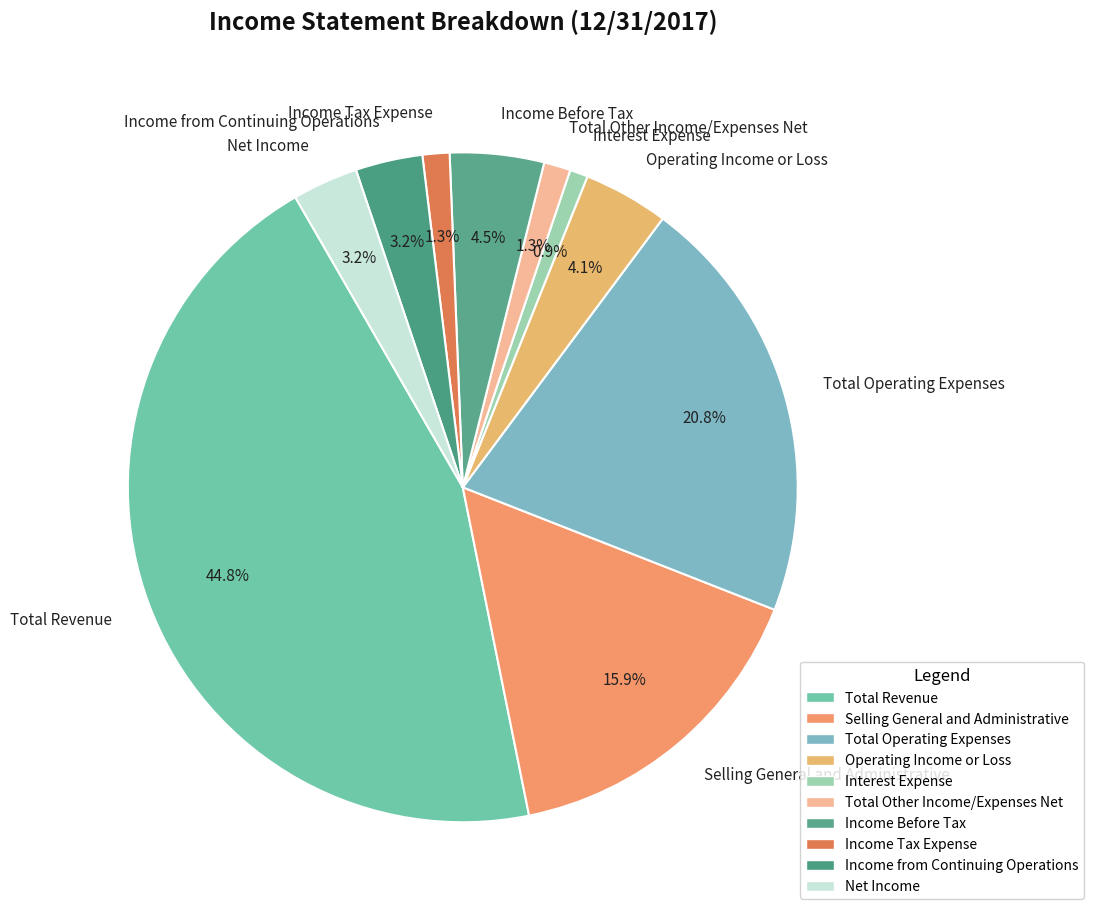

Do Net Income and Income Tax Expense together represent more than half of the pie?

No